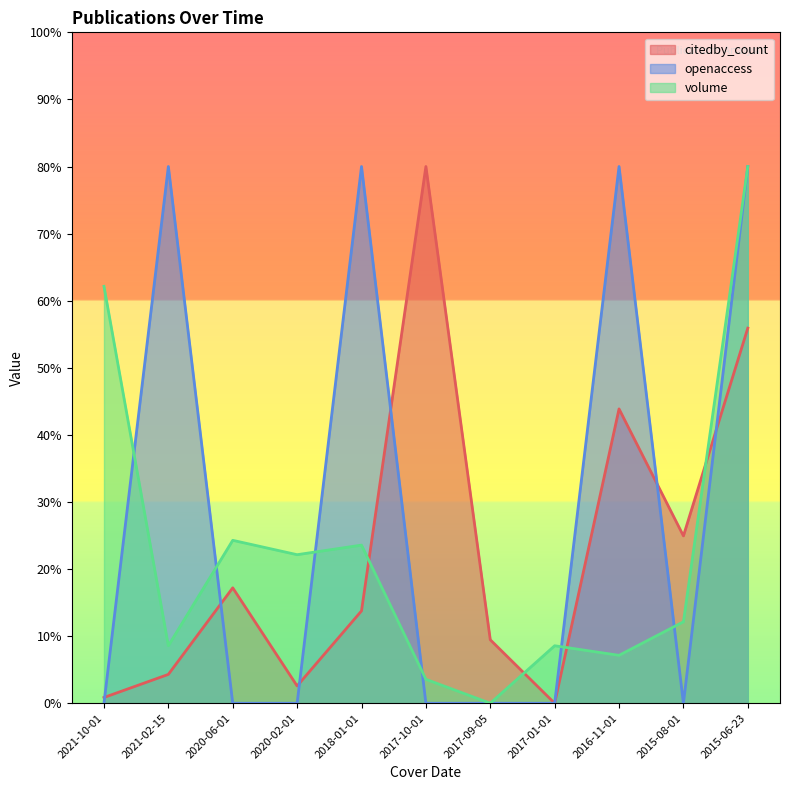

After their last crossing, which series has the higher values: volume or openaccess?

volume